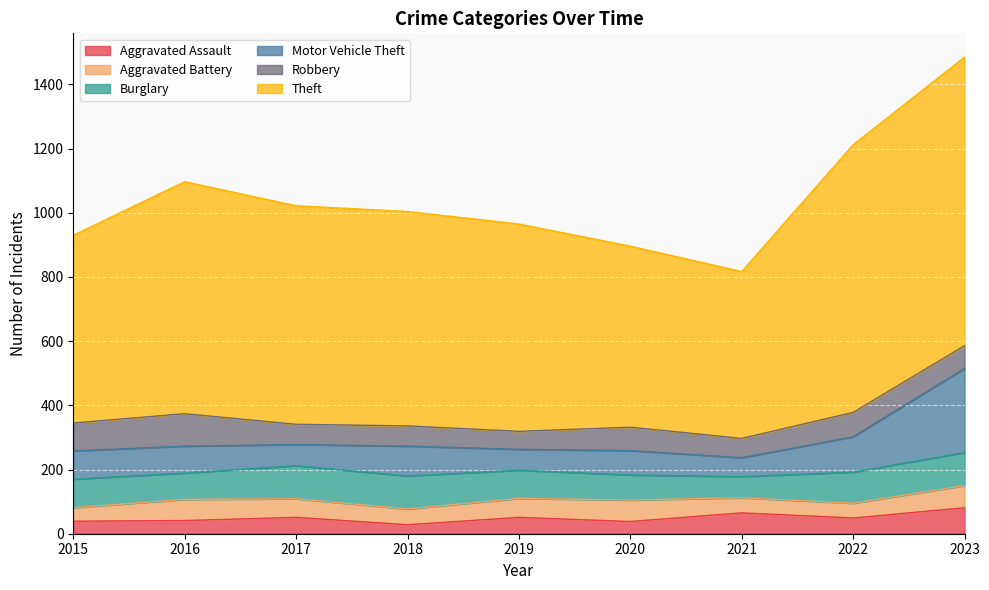

What is the value of the Robbery point at the 1st from the left?

87